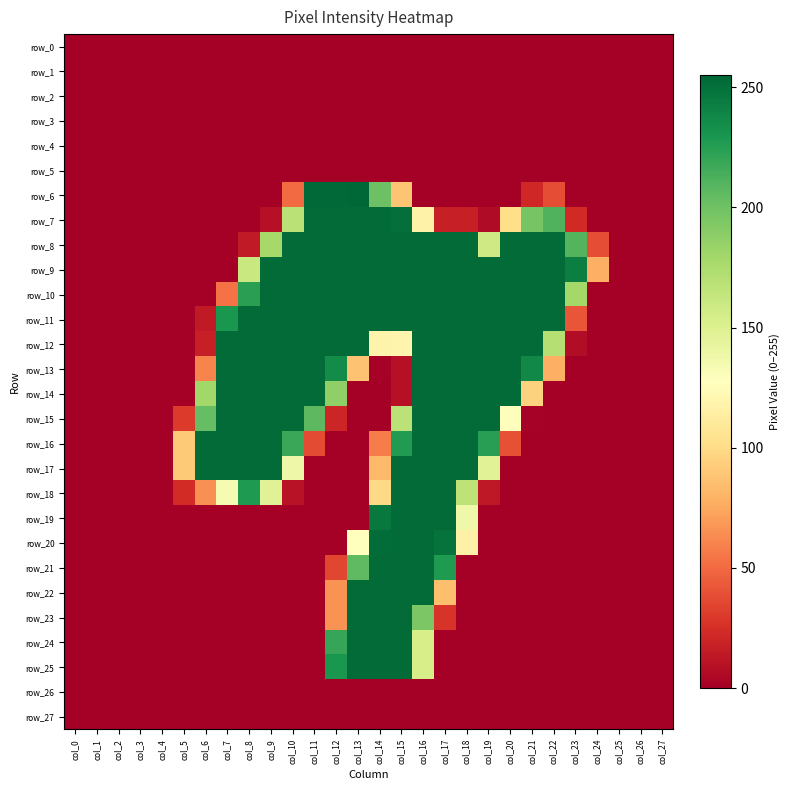

Which label corresponds to the largest value in the chart?

col_13